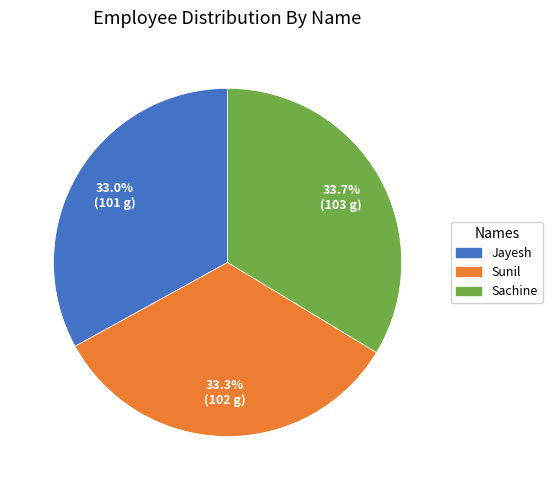

The Sunil slice represents 20% of the pie. True or false?

False